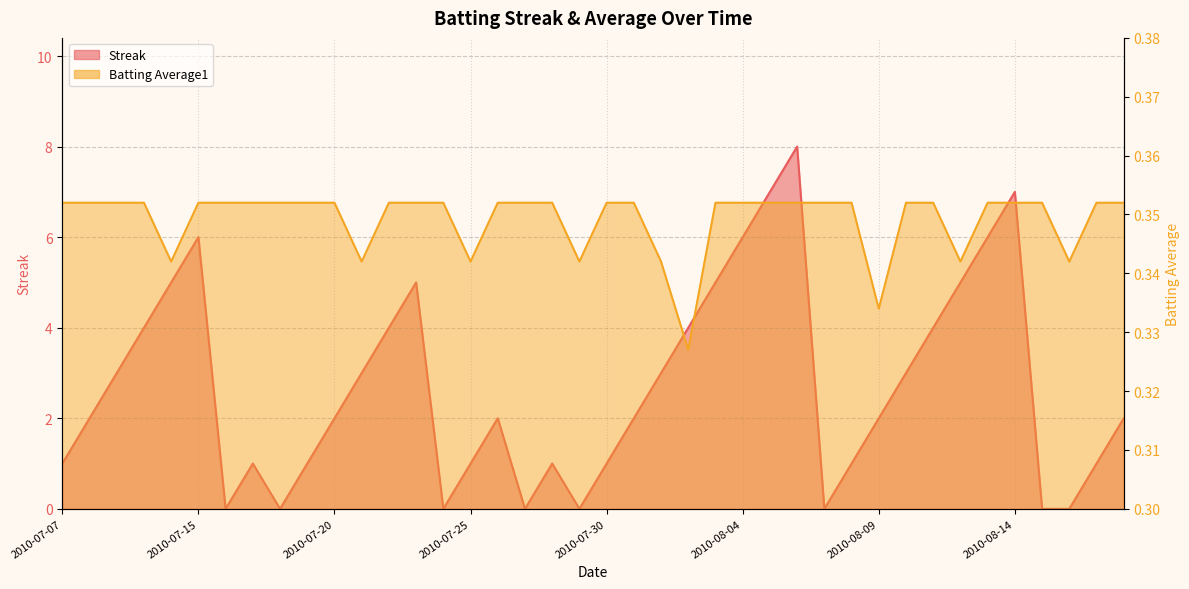

What is the lowest value of the Batting Average1 series?

0.3